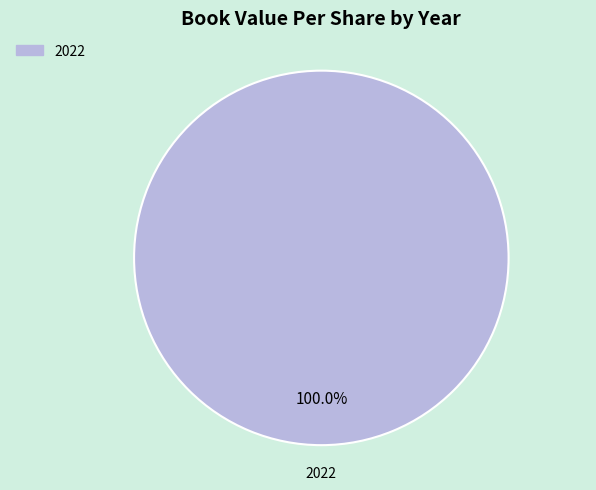

Rank the categories by value from lowest to highest.

2022